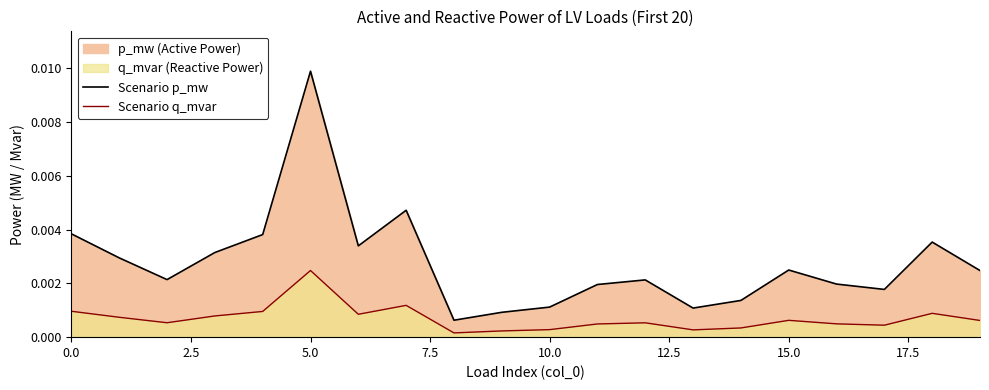

True or false: Scenario p_mw has a value of 0.0 at 17.

False